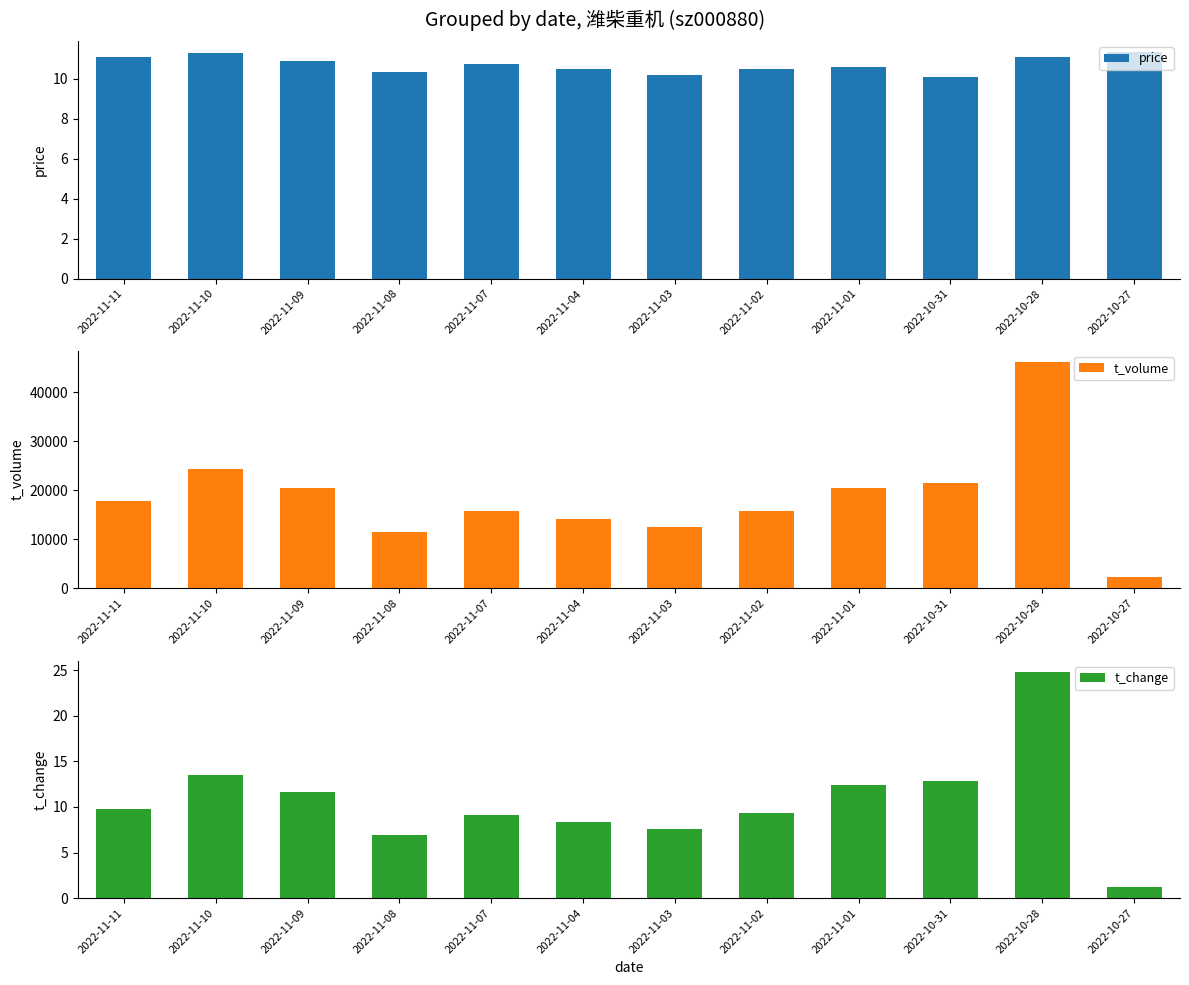

What is the difference between the highest and lowest values at 2022-10-31?

21443.9